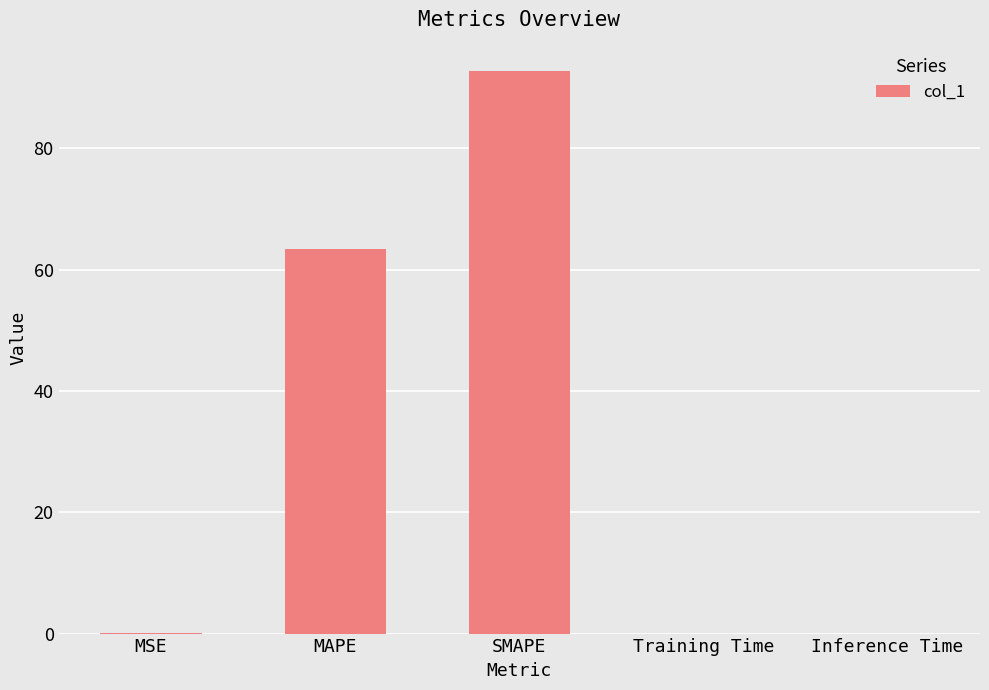

Which category has the highest value across all series?

SMAPE